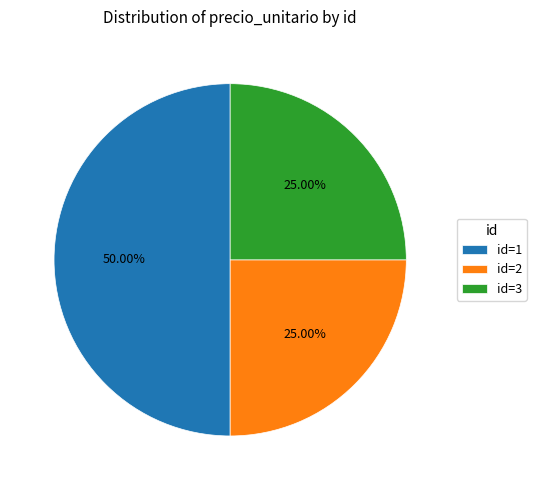

Which has a higher value, id=1 or id=3?

id=1